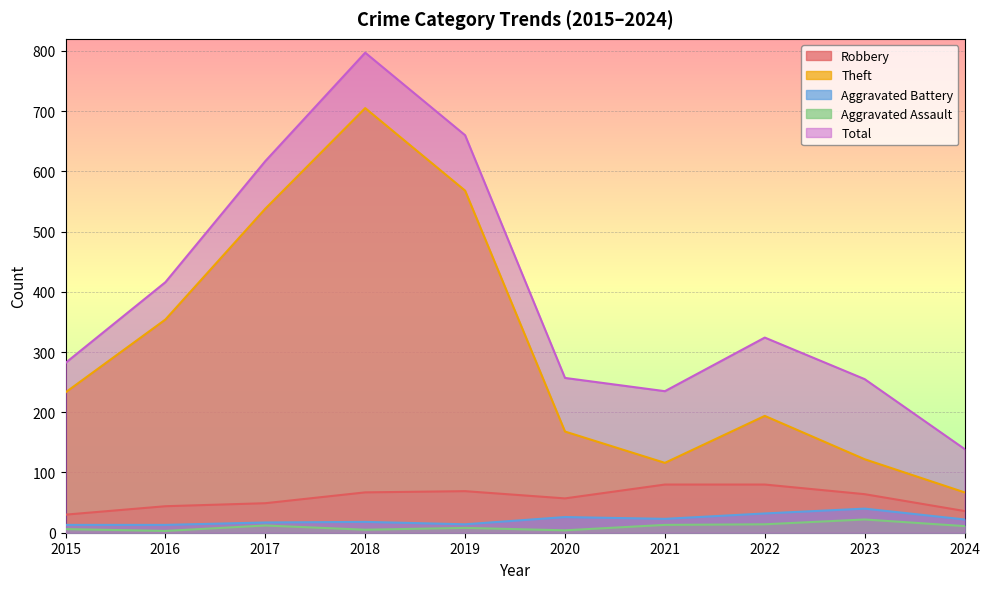

List the series in order of their peak value, highest first.

Total, Theft, Robbery, Aggravated Battery, Aggravated Assault